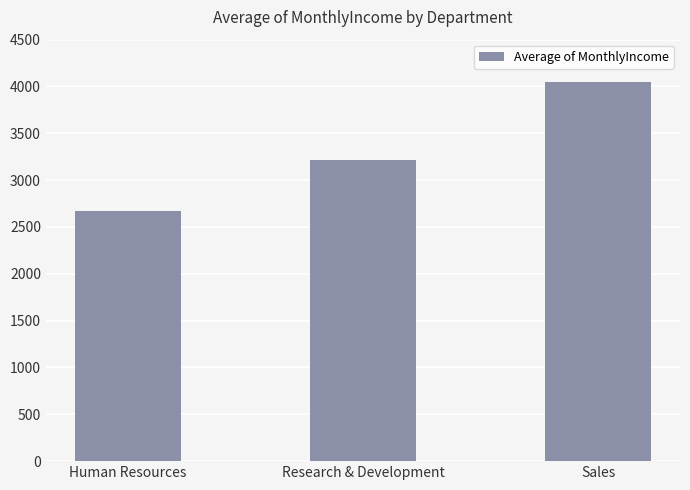

What is the value of the 3rd bar from the left?

4045.1